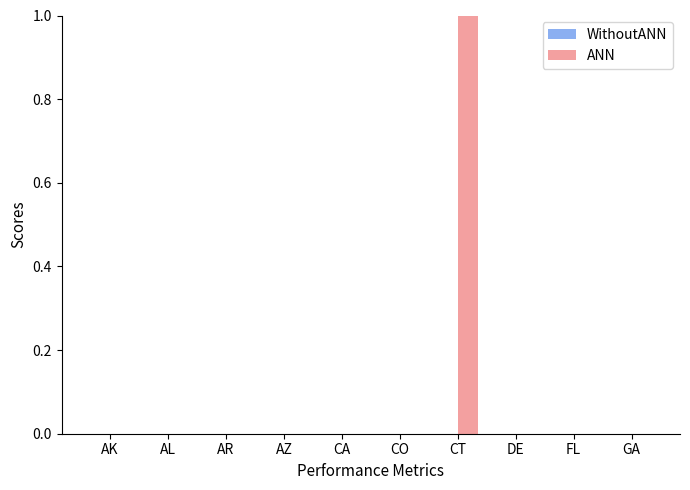

The value at FL is 0. True or false?

True